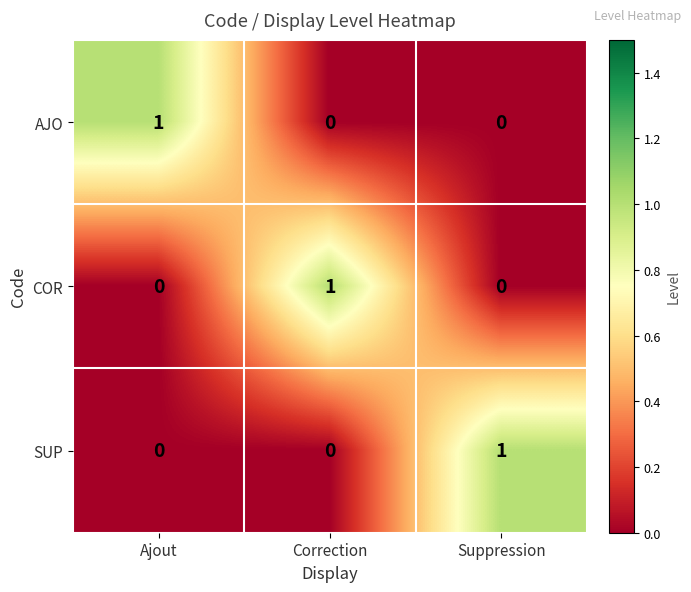

At which label does COR reach its peak?

Correction